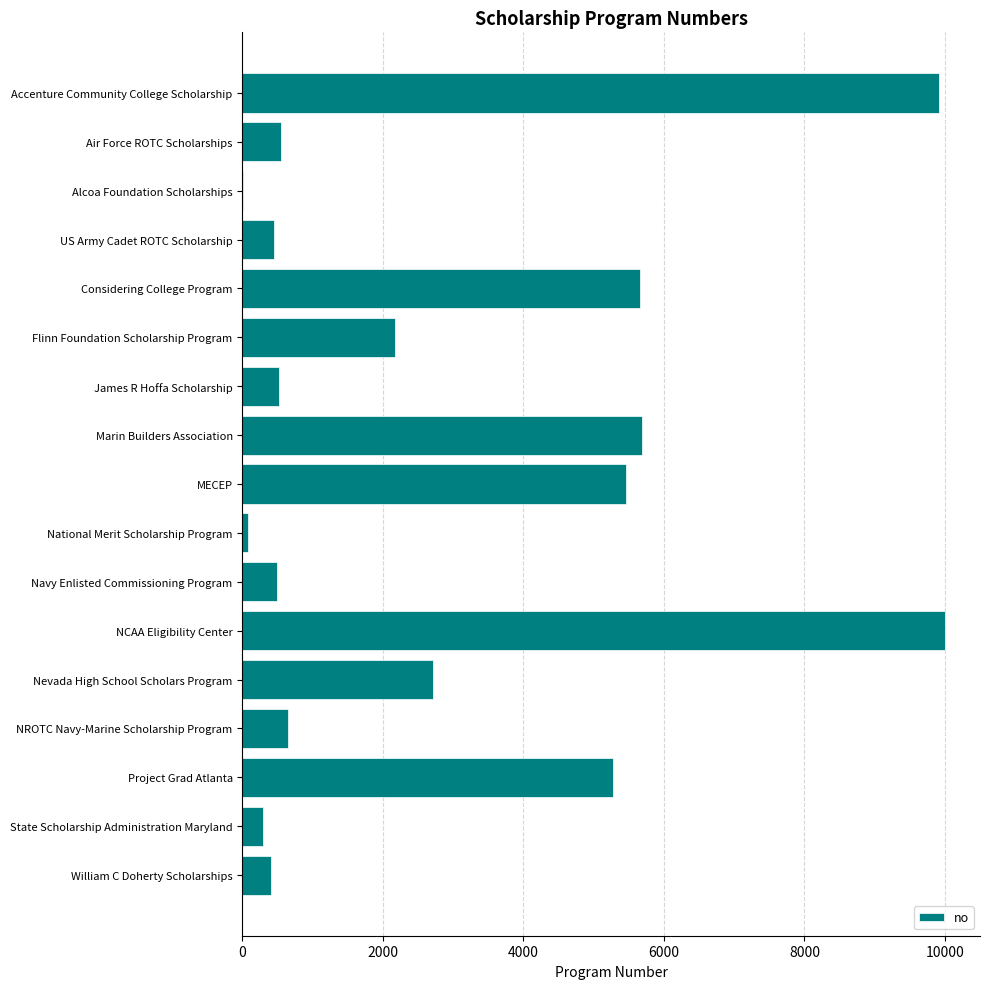

Where is the data nearest to the value 5001?

Project Grad Atlanta